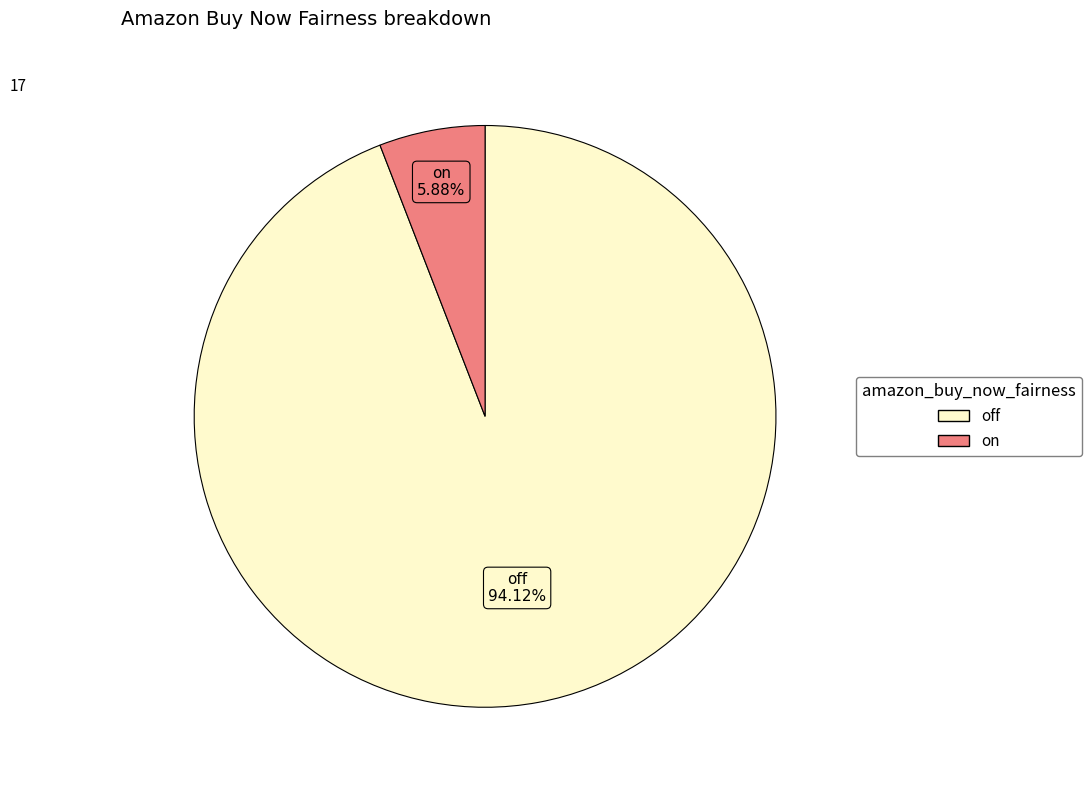

Does any single category account for the majority?

Yes